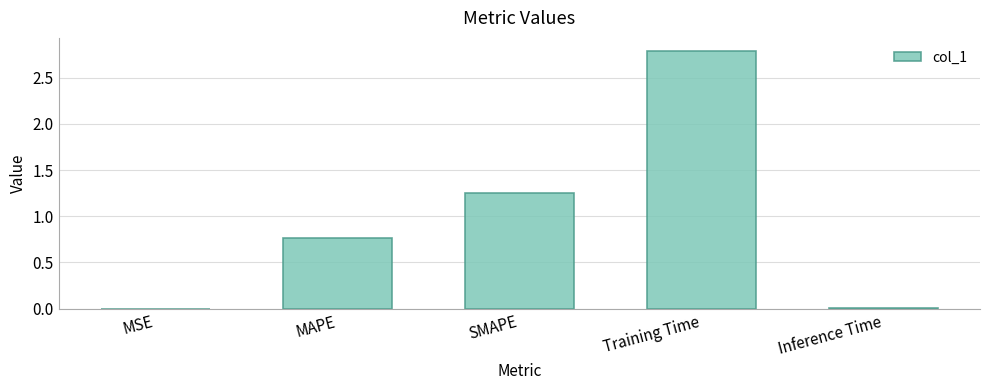

What value does the data have at Training Time?

2.8